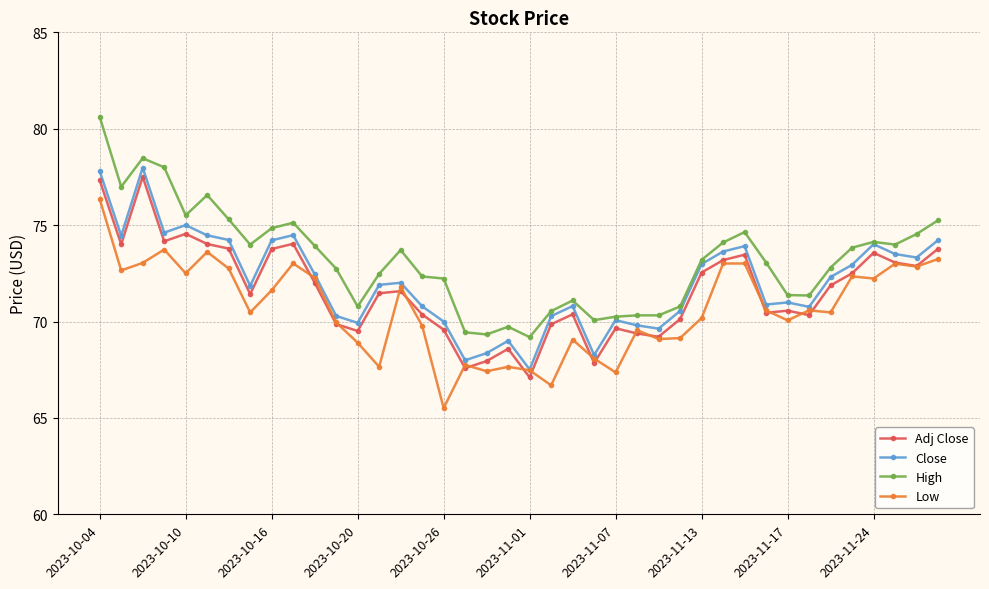

What is the value of the High point at the 9th from the left?

74.8